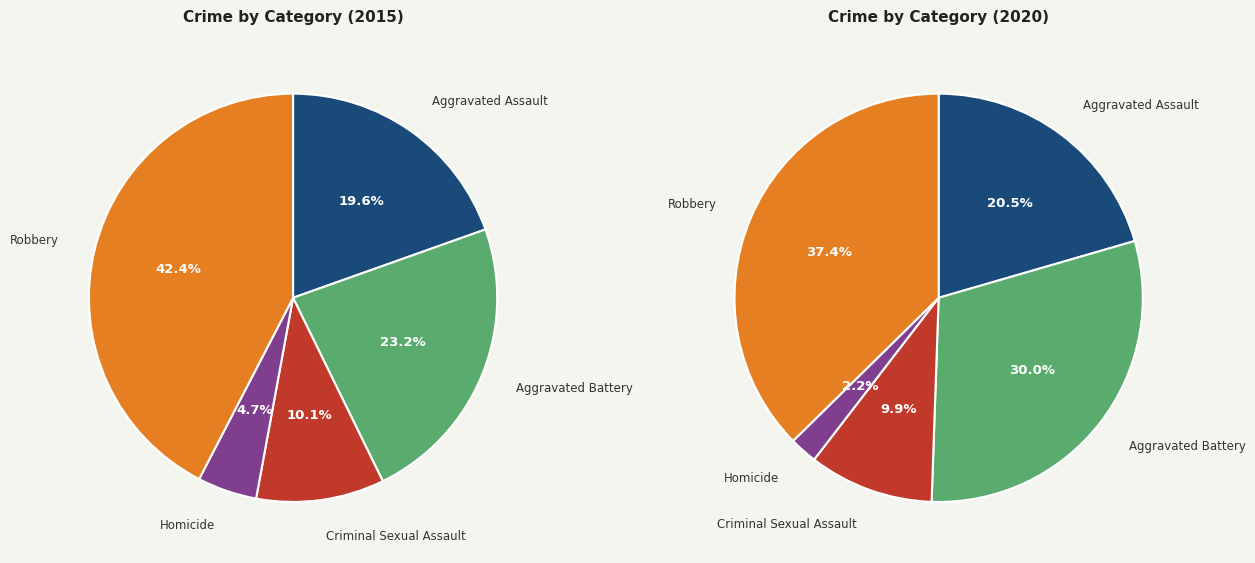

Which series changed the most between Criminal Sexual Assault and Homicide?

2020